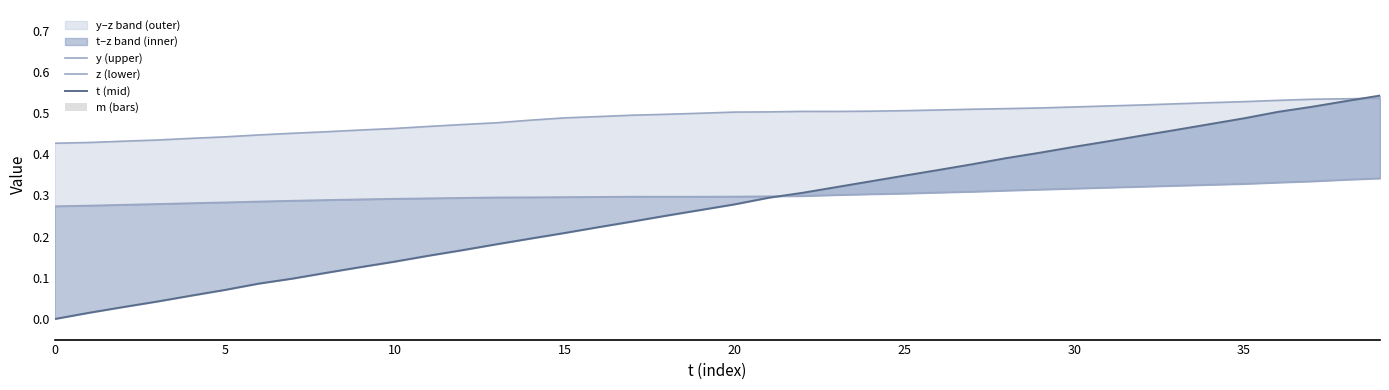

What is the difference between the highest and lowest values at 30?

0.4